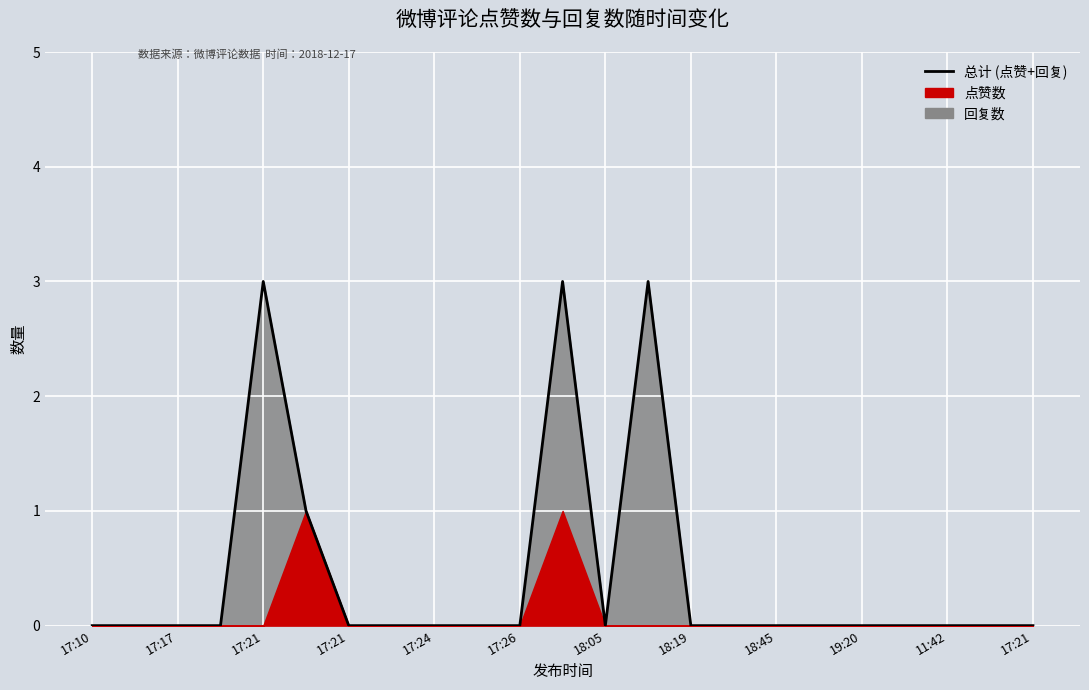

Reading left to right, what are all the values shown in this chart?

0	0	0	0	3	1	0	0	0	0	0	3	0	3	0	0	0	0	0	0	0	0	0